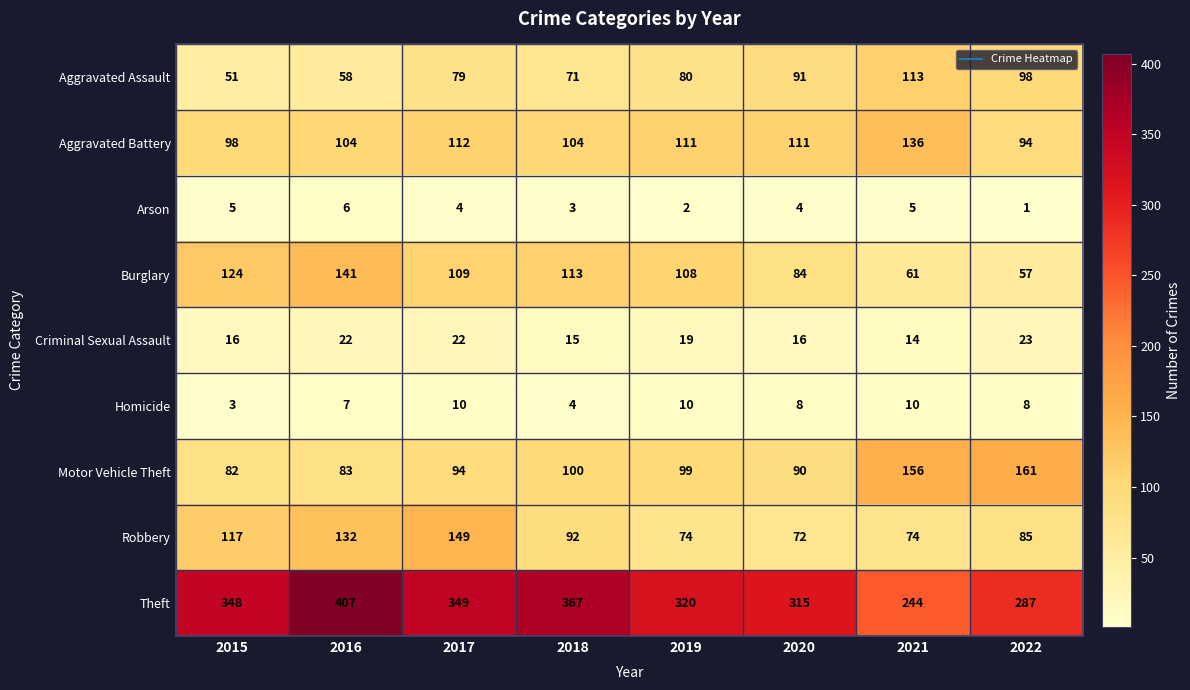

What is the total value across all series at 2018?

869